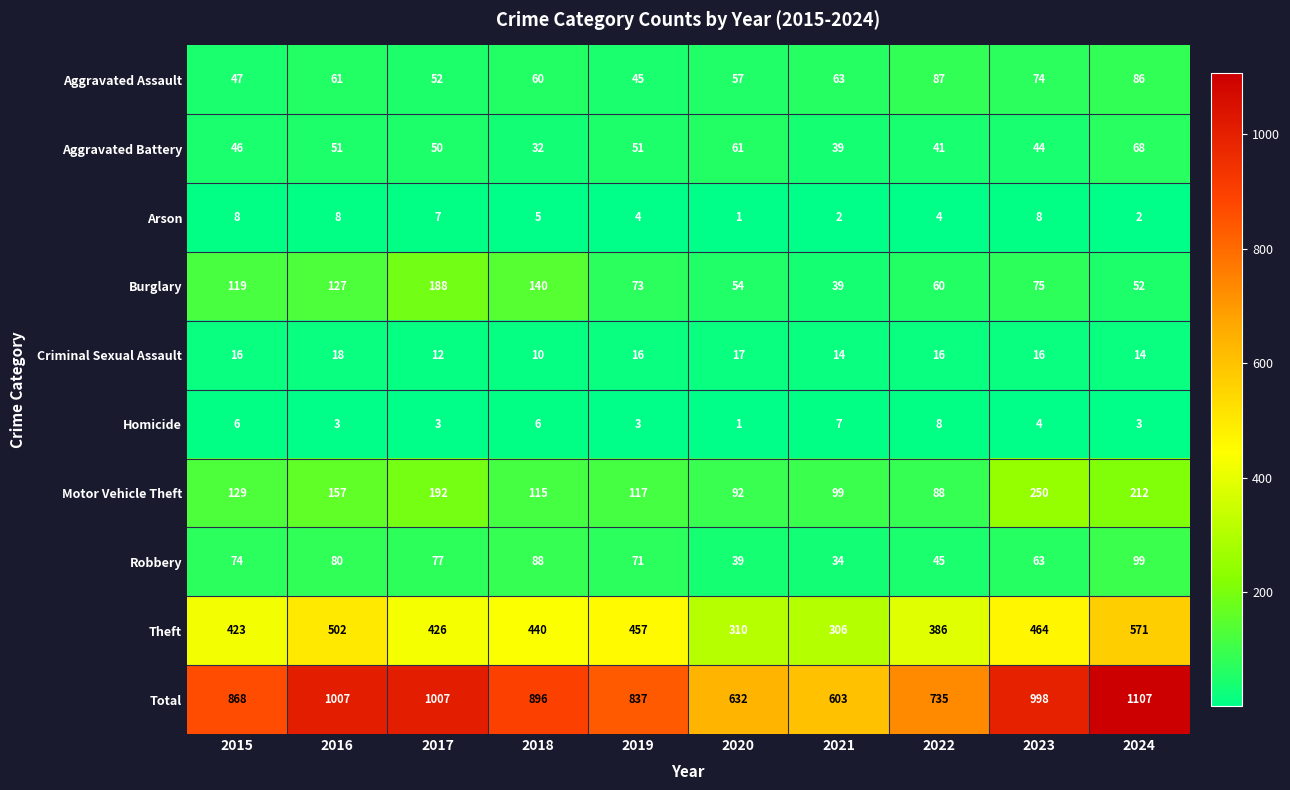

What is the average value of the Aggravated Battery series?

48